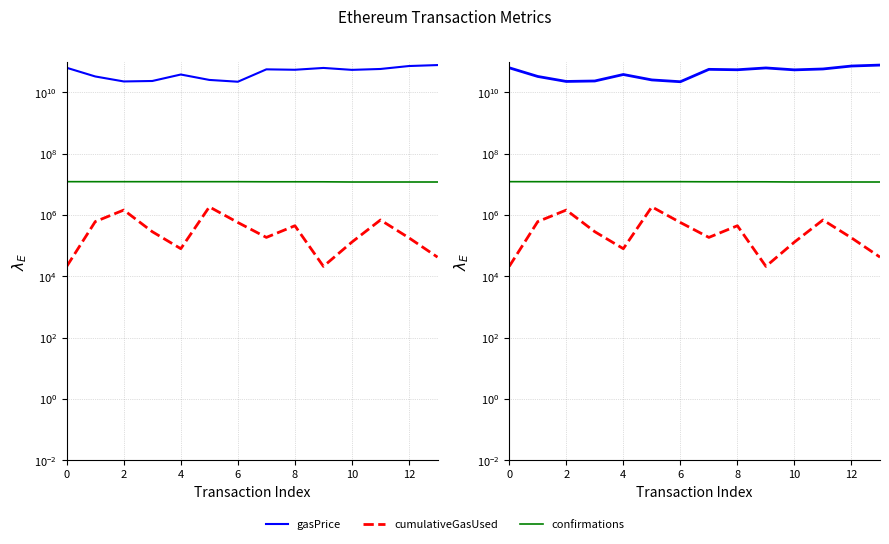

Where is cumulativeGasUsed nearest to the value 924984?

11